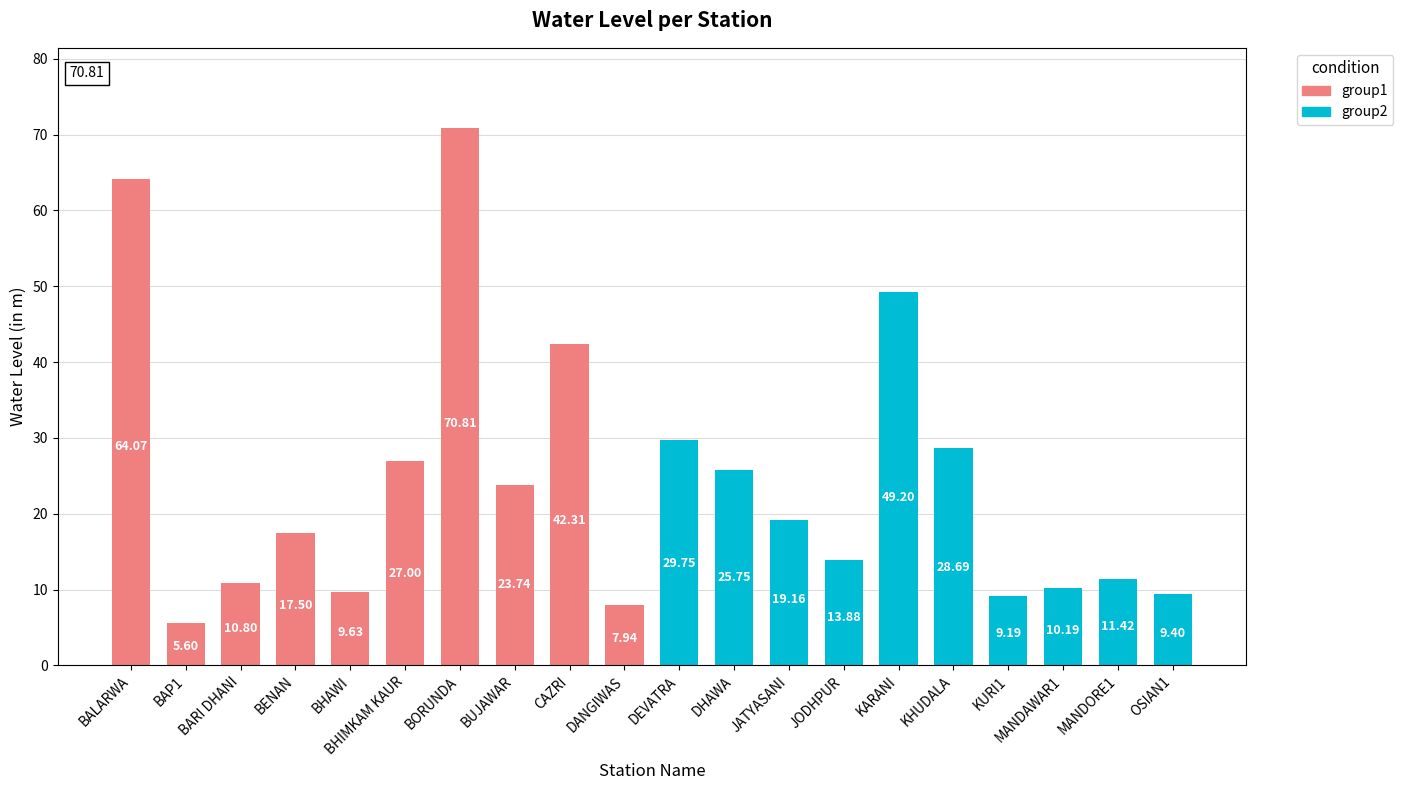

At which category does the chart reach its minimum across all series?

BAP1